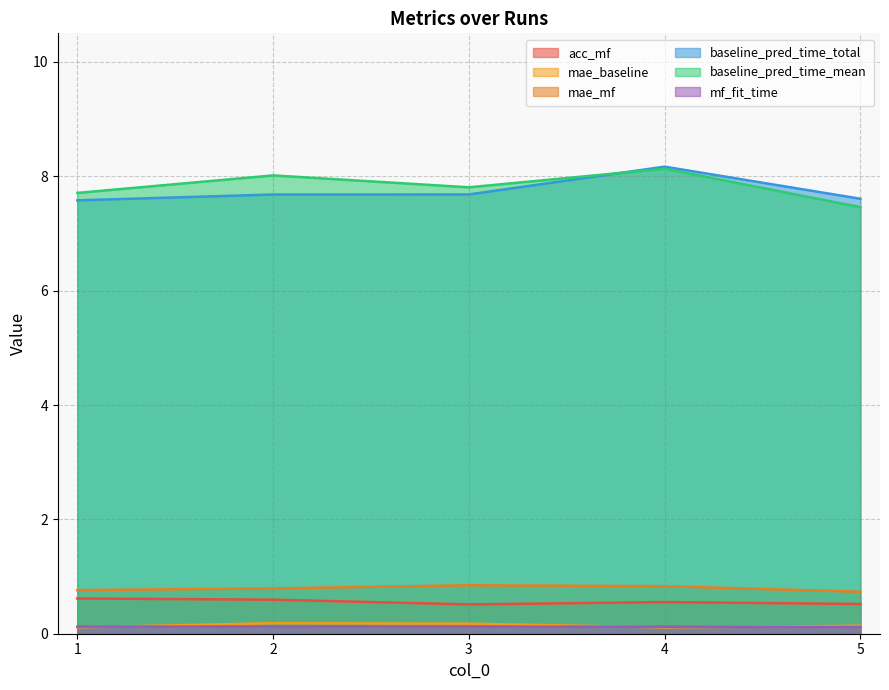

How many lines are shown in the chart?

6